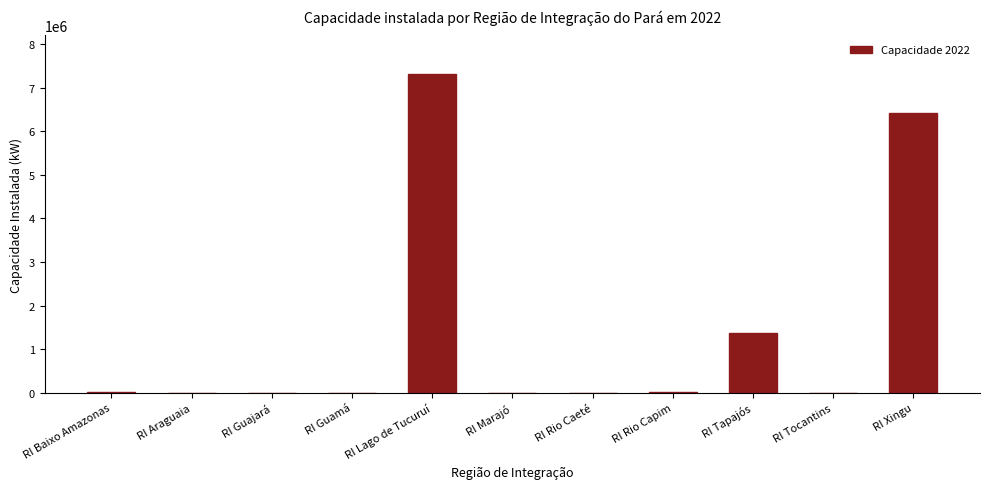

Is it true that the value at RI Lago de Tucuruí is 1950160.5?

False